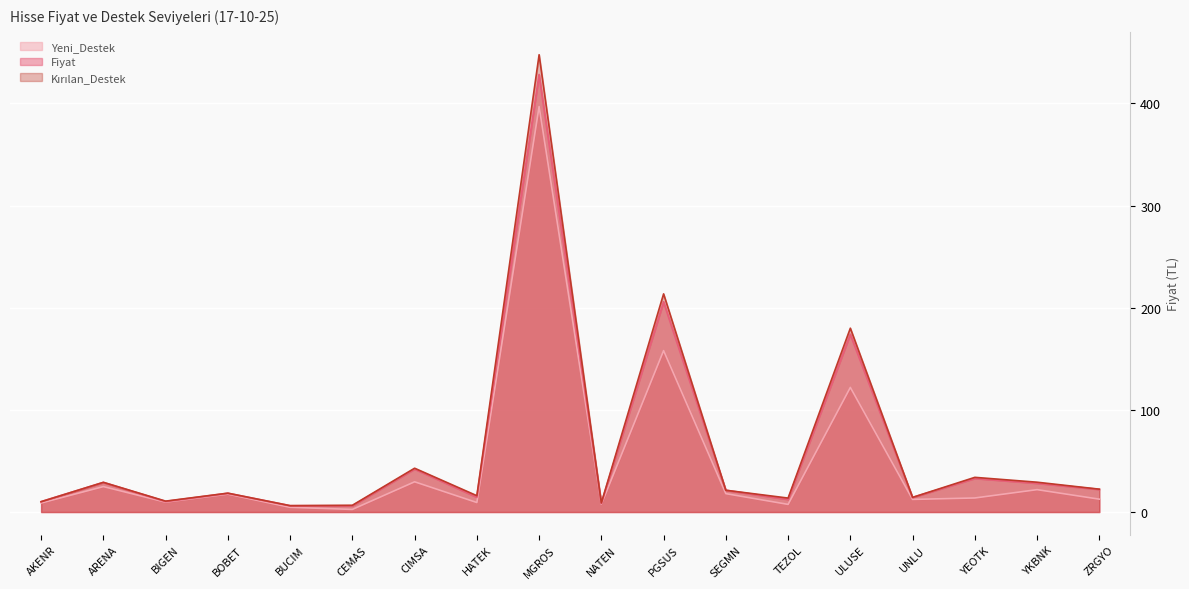

True or false: Fiyat has a value of 205.8 at PGSUS.

True